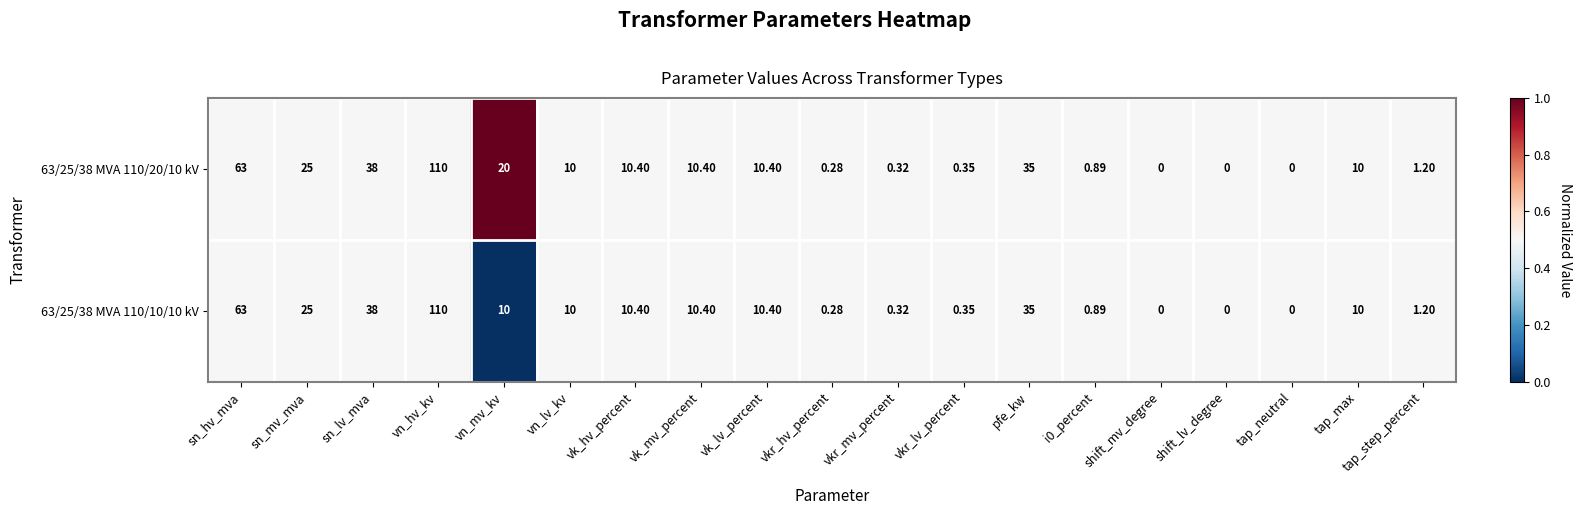

Is the value of 63/25/38 MVA 110/10/10 kV at vkr_mv_percent greater than the value of 63/25/38 MVA 110/20/10 kV at shift_mv_degree?

Yes